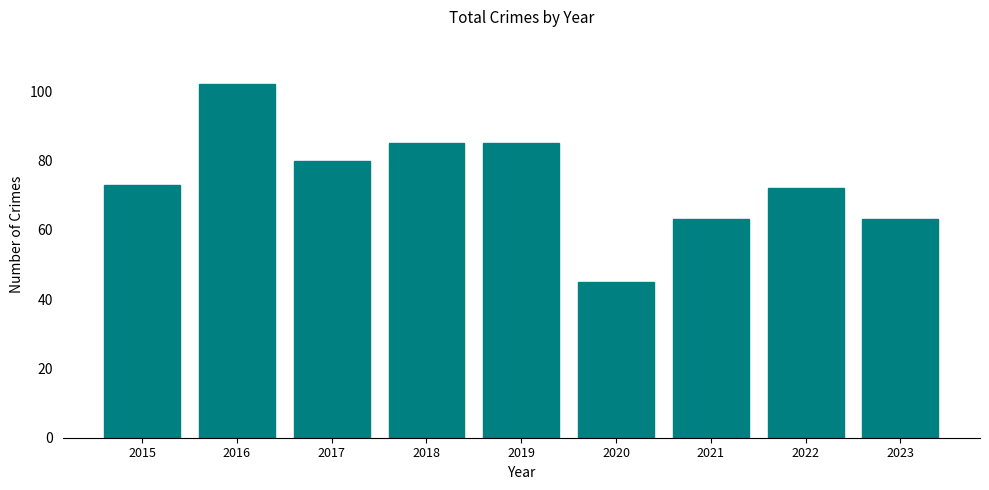

Does the chart contain any negative values?

No